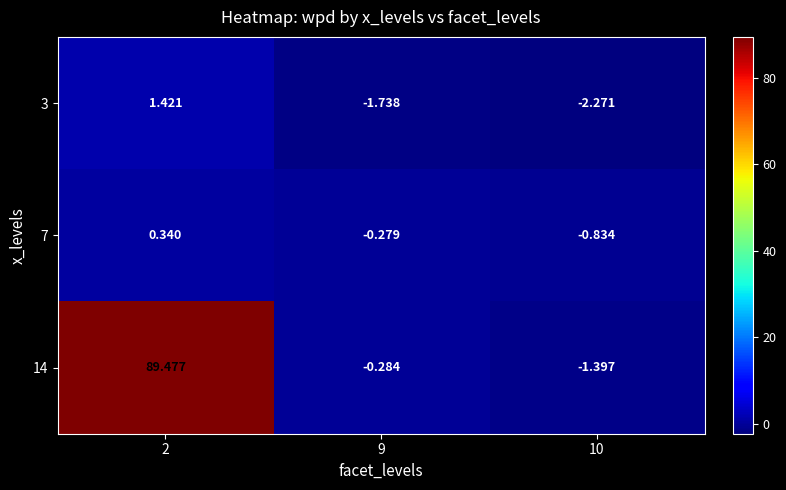

Is the value of 3 at 9 greater than the value of 7 at 9?

No